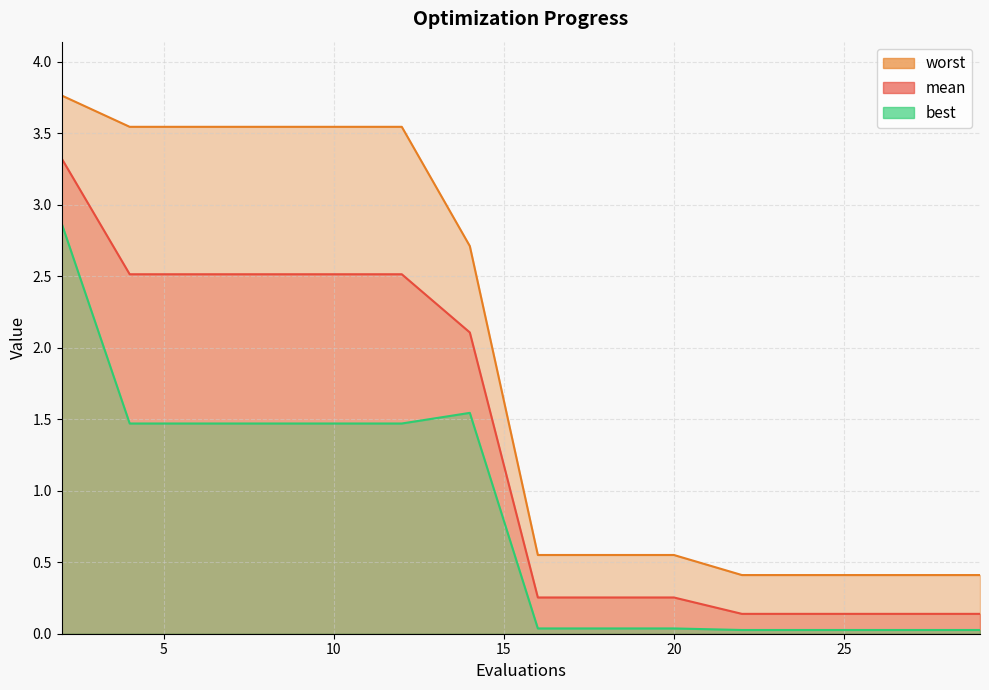

At which category does the chart reach its minimum across all series?

22